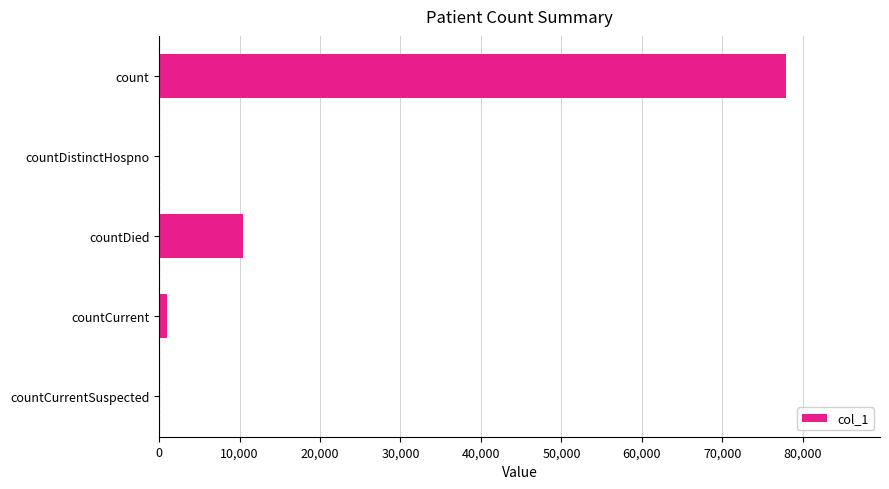

What is the change in value from count to countDied?

-67430